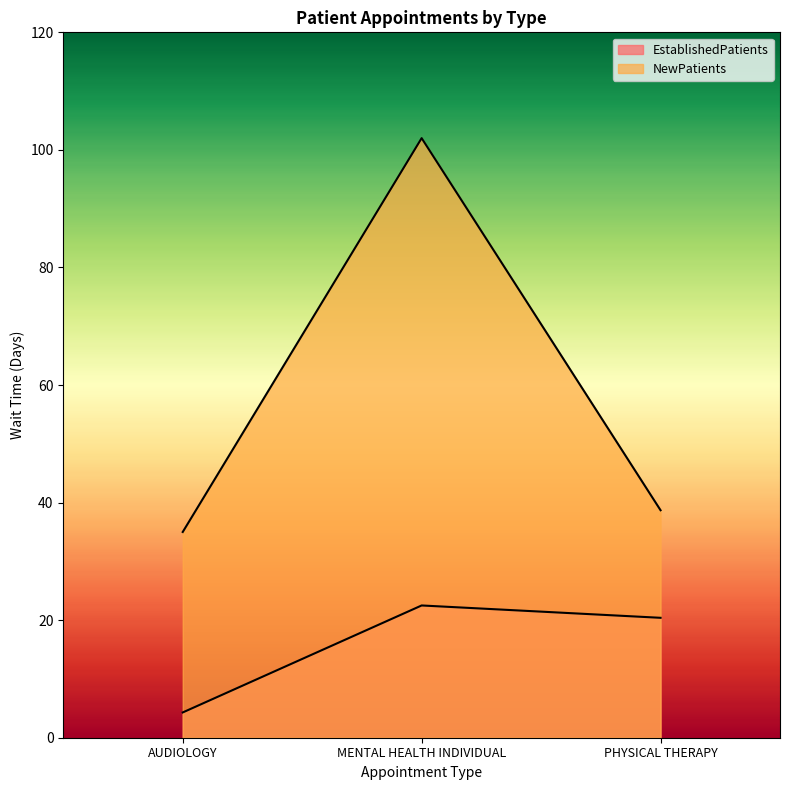

Which has a higher value, AUDIOLOGY or PHYSICAL THERAPY?

PHYSICAL THERAPY